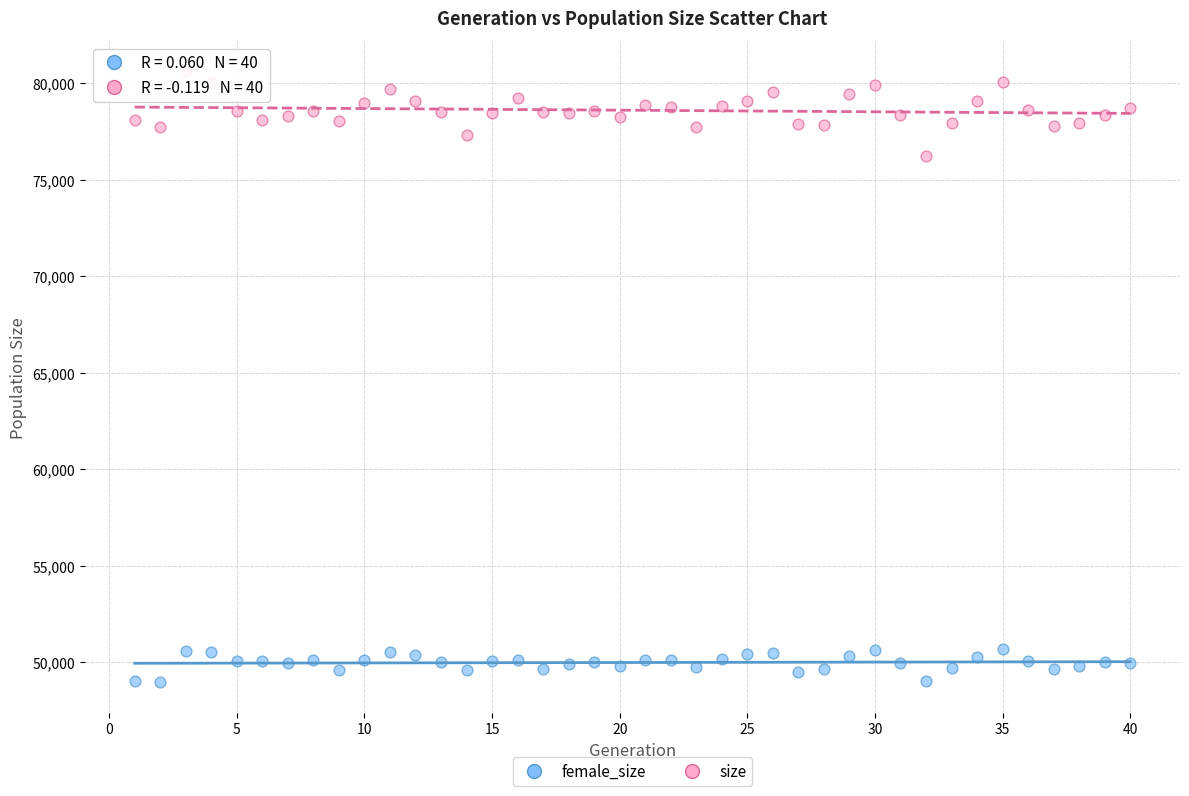

What are all the series names shown in the legend?

female_size, size